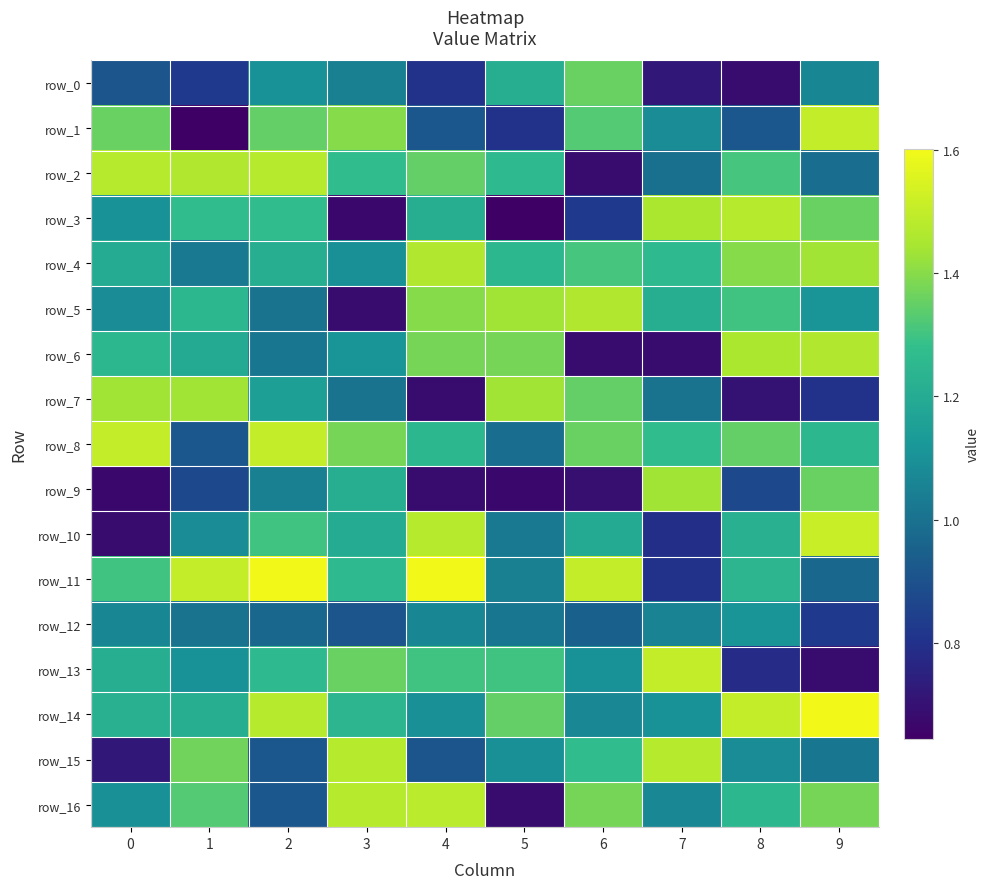

Which series has the widest spread of values?

row_1